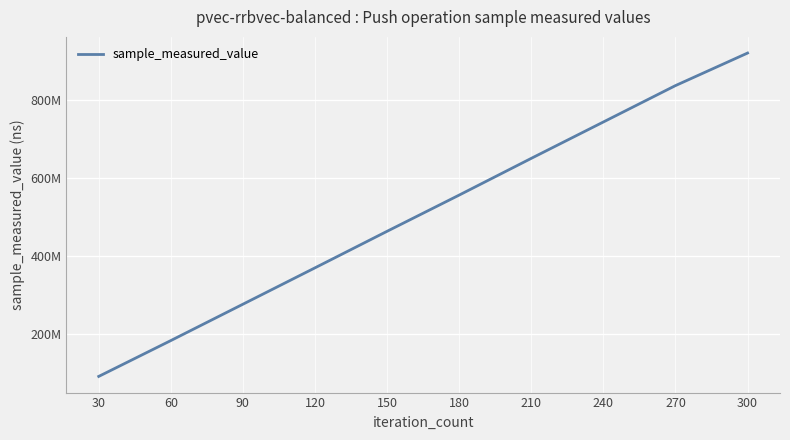

Reading right to left, transcribe all the data shown in this chart.

919398858	836102588	742983652	649886432	555900260	463218071	369680982	276549793	183493386	91760237